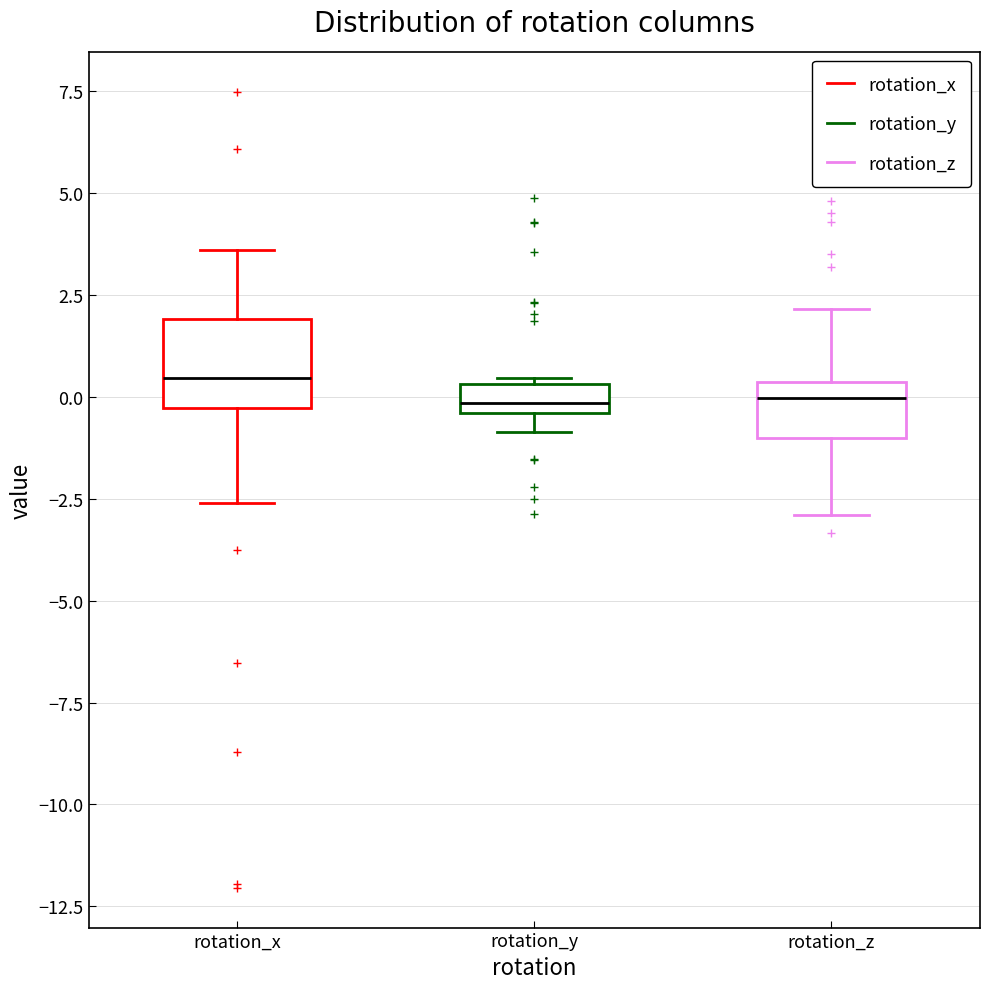

Comparing the boxes themselves (not the whiskers), which one is the tallest?

rotation_x